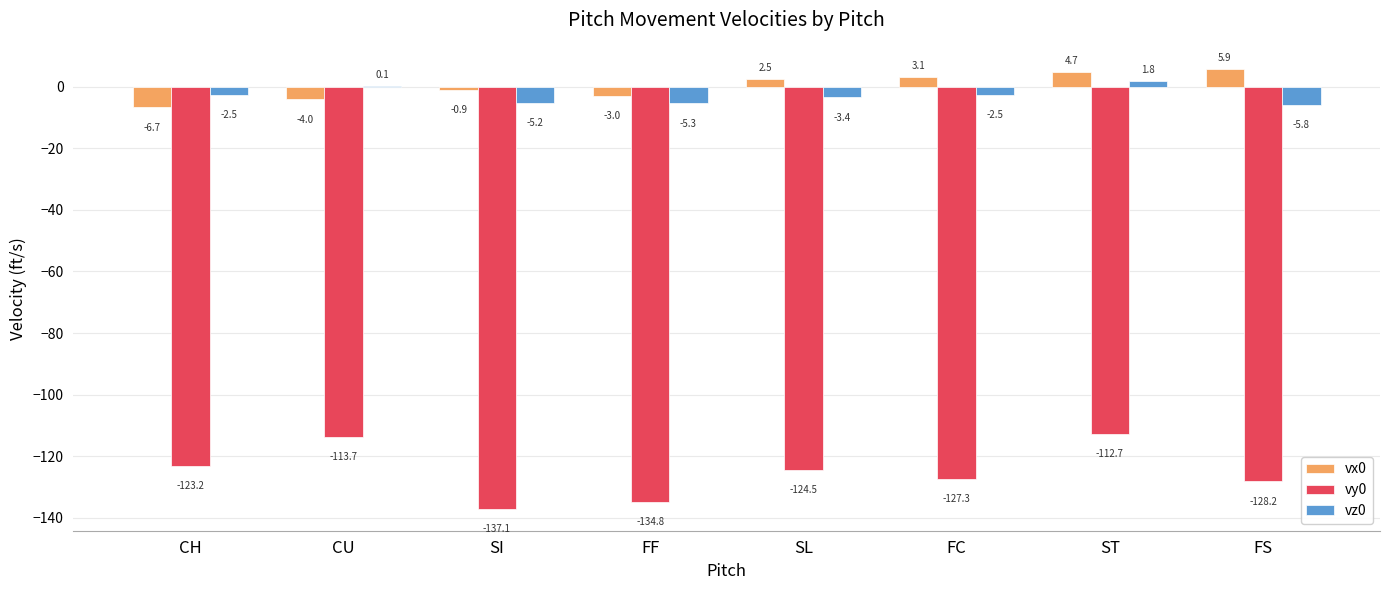

How many categories are shown in the chart?

8